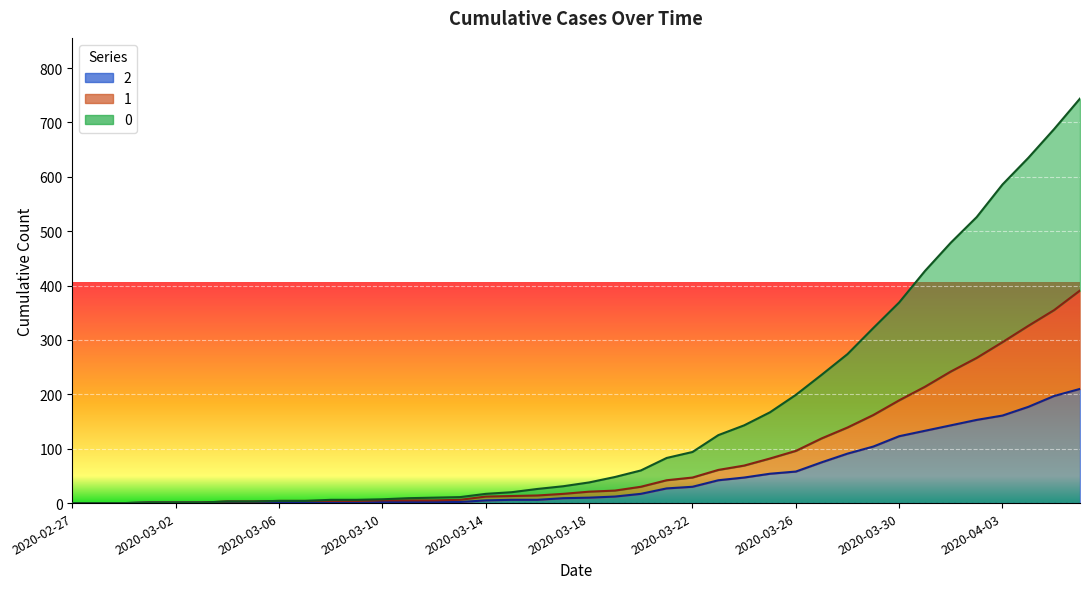

At how many categories does at least one series exceed 270?

10